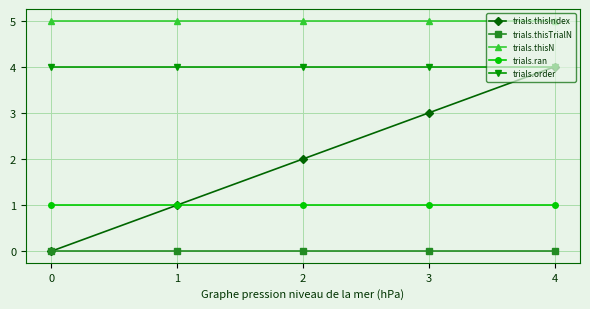

Rank the series at 3 from lowest to highest value.

trials.thisTrialN, trials.ran, trials.thisIndex, trials.order, trials.thisN